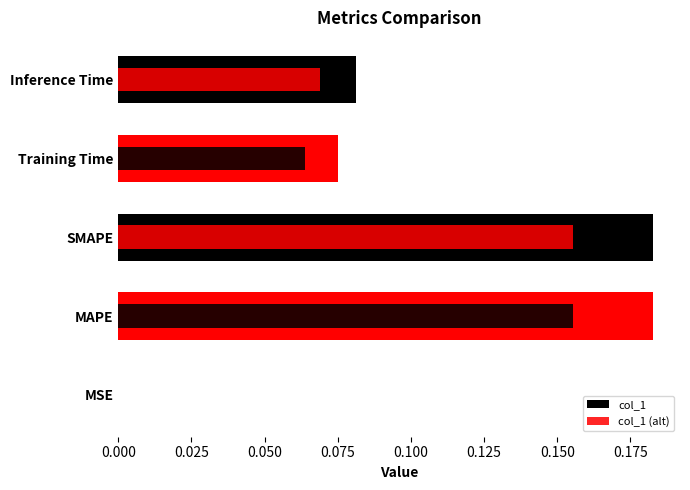

True or false: col_1 has a value of 0.0 at MSE.

False